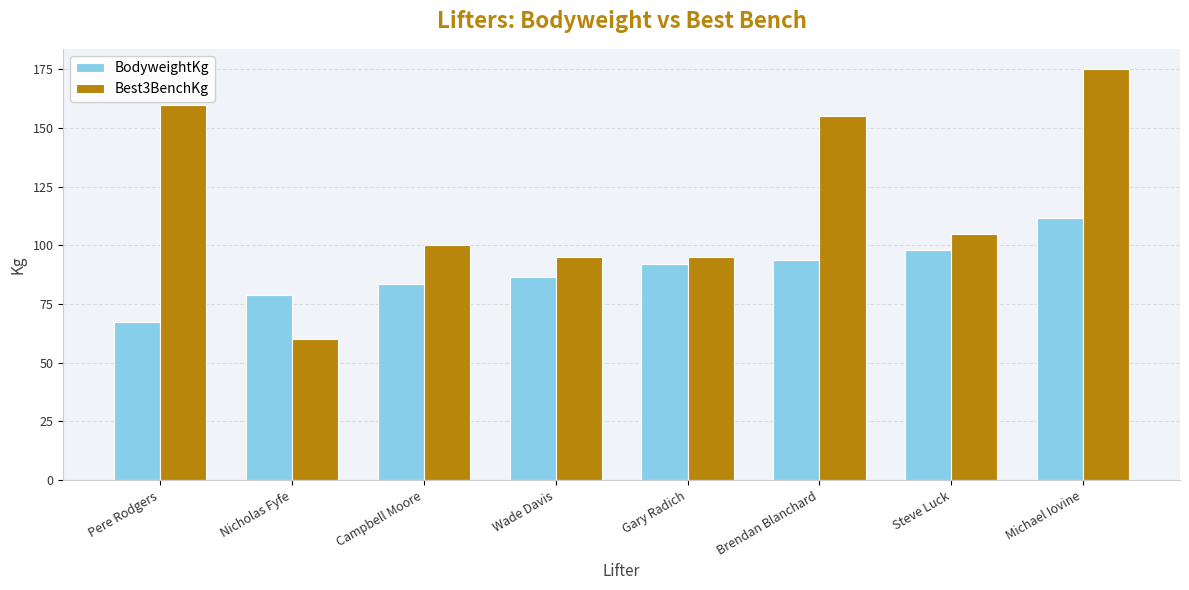

Which label corresponds to the smallest value in the chart?

Nicholas Fyfe